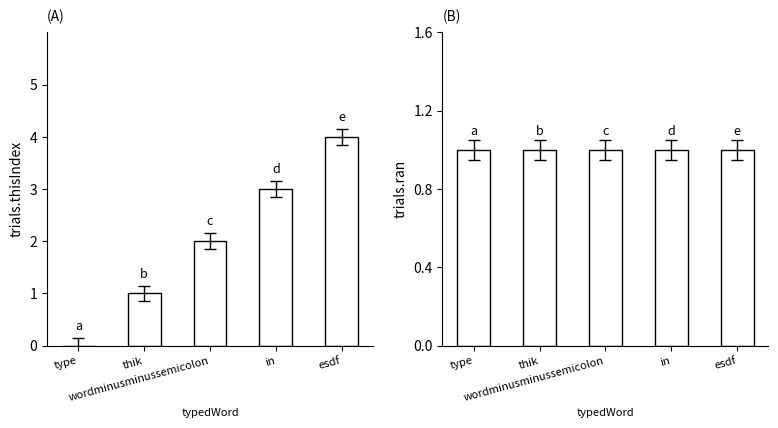

Rank the series by their average value, from highest to lowest.

trials.thisIndex, trials.ran